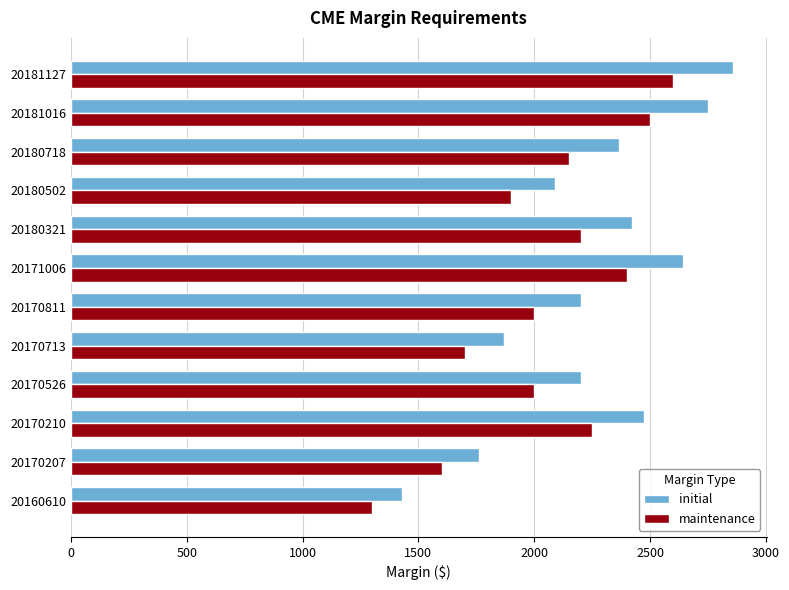

Rank the series at 20170207 from highest to lowest value.

initial, maintenance